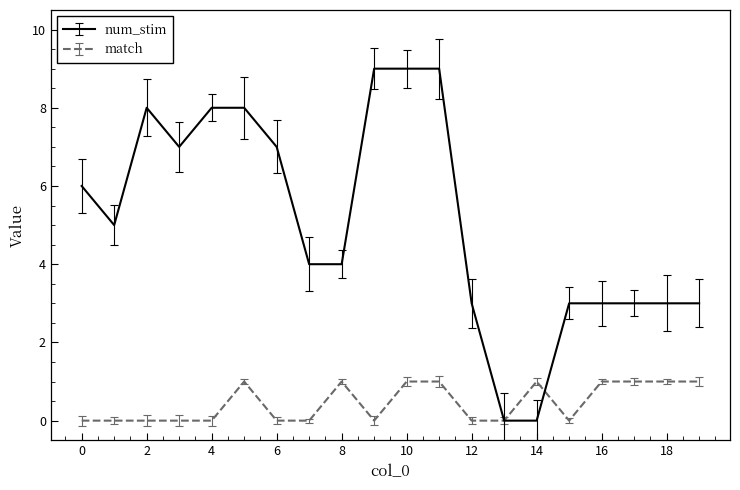

Reading left to right, what are all the values shown in this chart?

num_stim: 6	5	8	7	8	8	7	4	4	9	9	9	3	0	0	3	3	3	3	3
match: 0	0	0	0	0	1	0	0	1	0	1	1	0	0	1	0	1	1	1	1